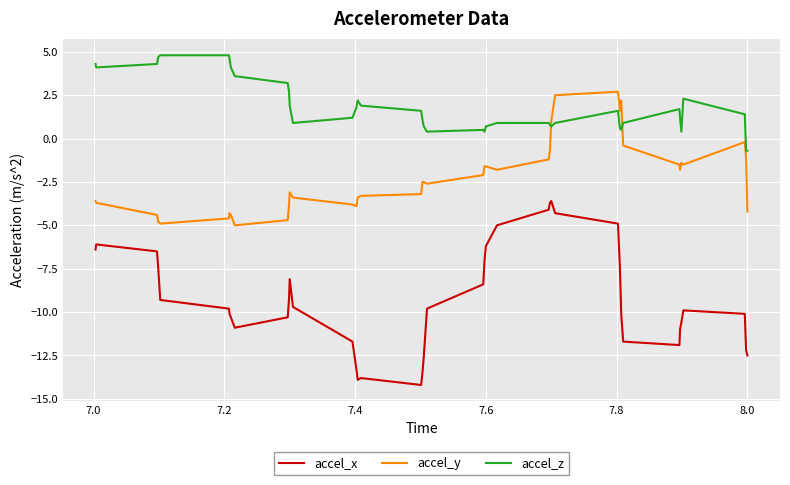

Which series ends up on top after the final intersection of accel_y and accel_z?

accel_z